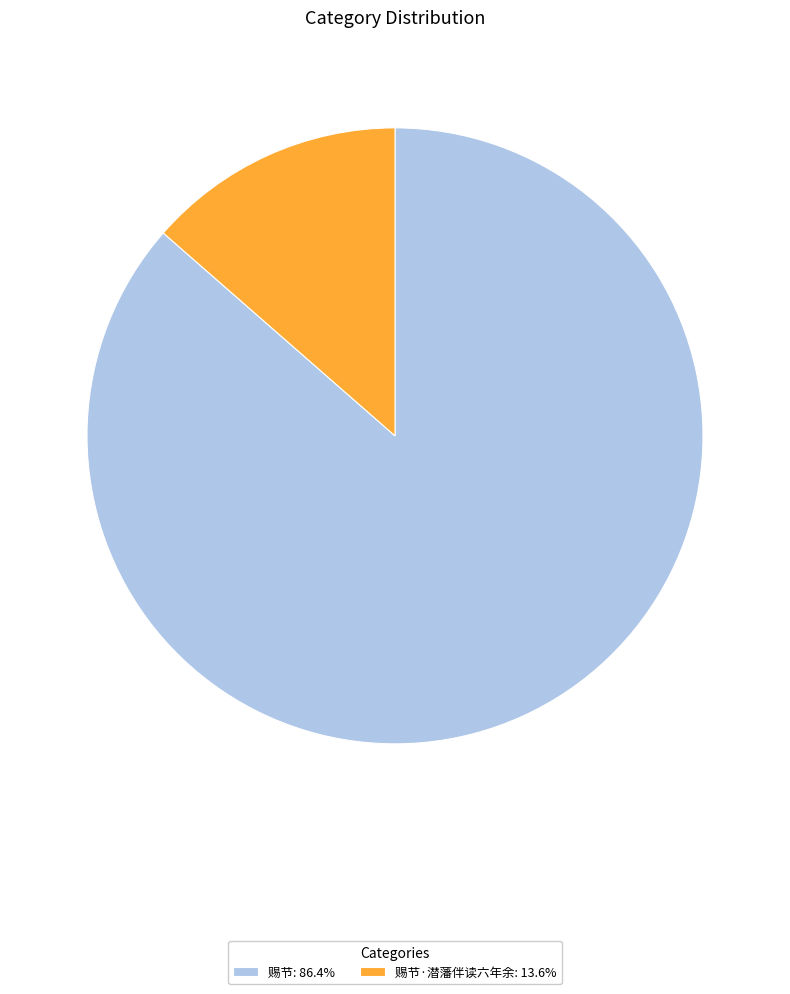

What is the ratio of the value at 赐节: 86.4% to the value at 赐节·潜藩伴读六年余: 13.6%?

6.4